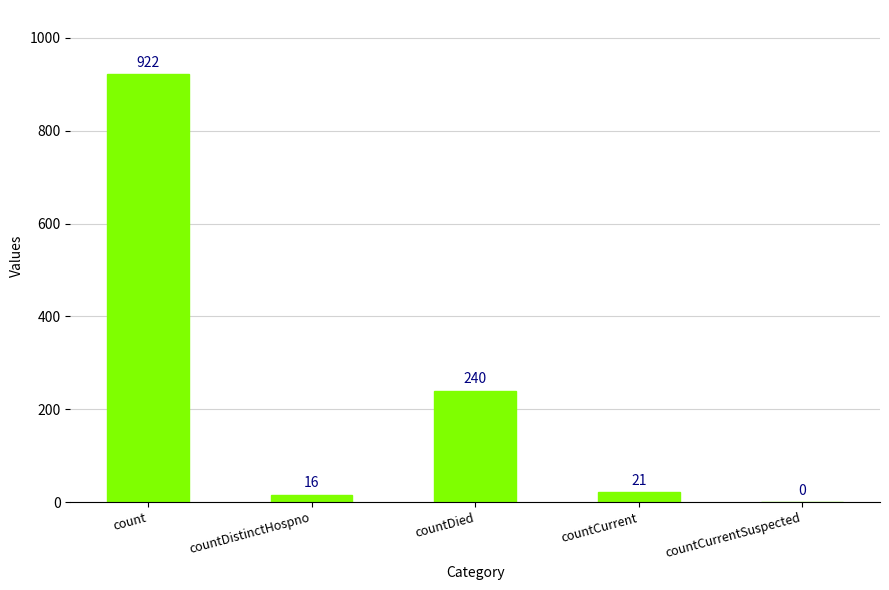

Are the bars horizontal?

No